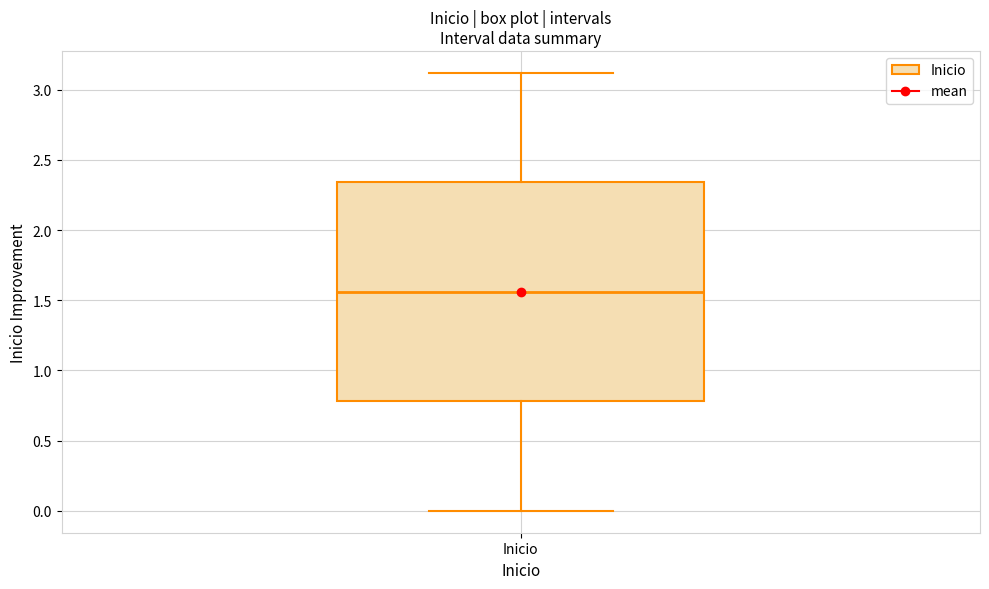

Transcribe this box plot: give where the median line is, the range the box spans, and where the two whiskers end, as read against the y-axis. The values are not printed on the chart, so give them approximately, as read against the axis.

median 1.55, box 0.80 to 2.35, whiskers 0.00 to 3.10